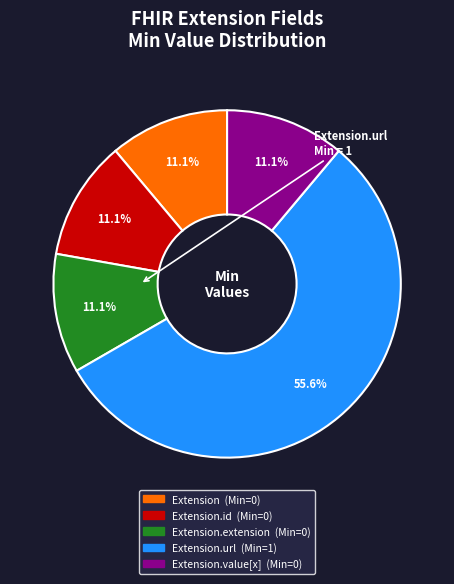

Does any single category account for the majority?

Yes